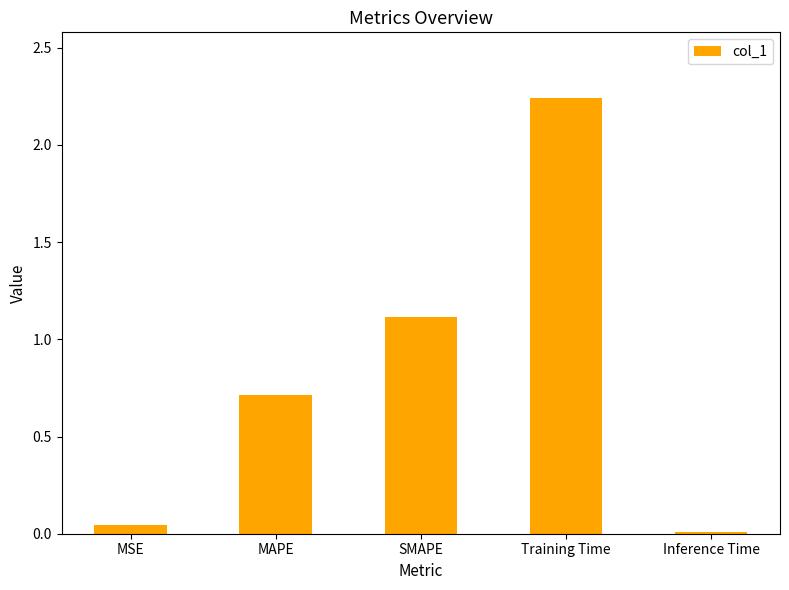

The value at Training Time is 1.3. True or false?

False